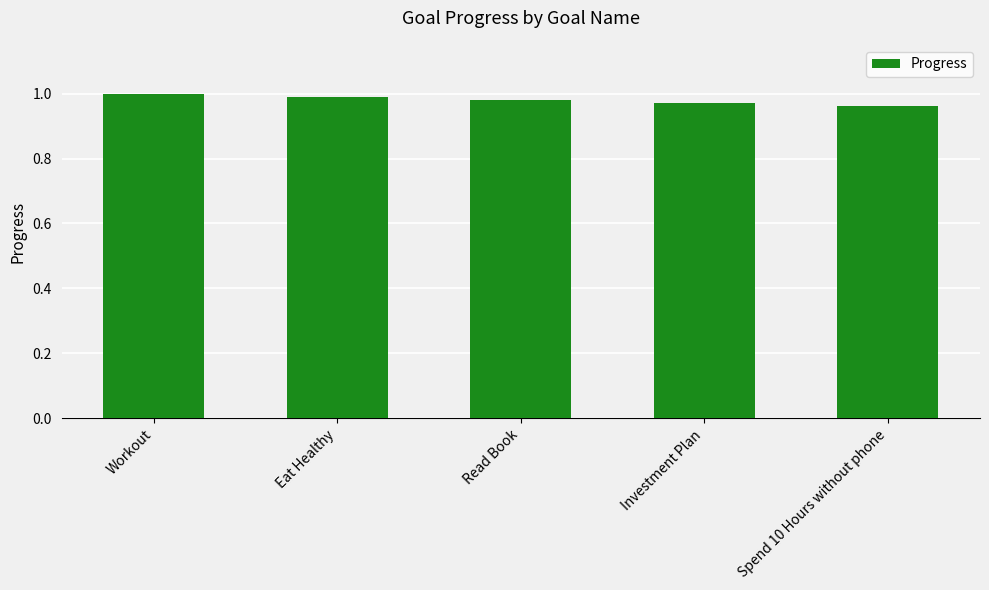

What is the sum of the values at Eat Healthy and Investment Plan?

2.0